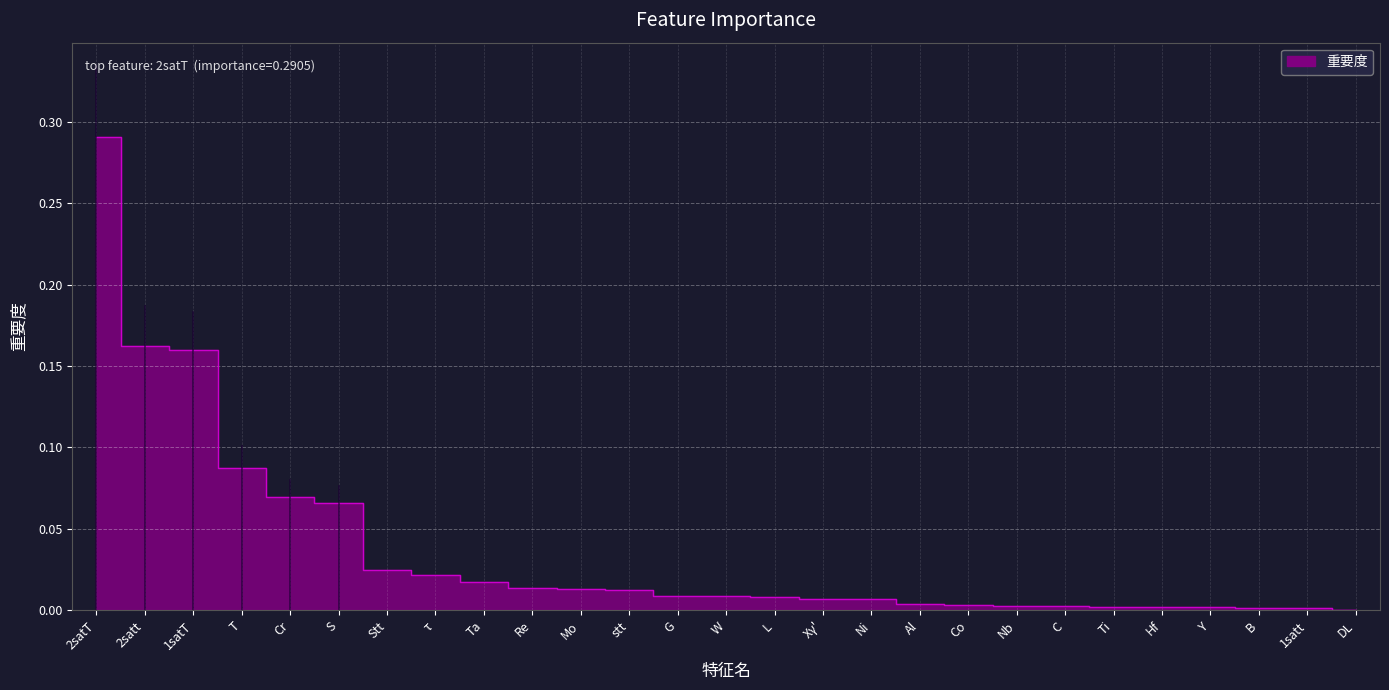

Where is the data nearest to the value 0?

DL